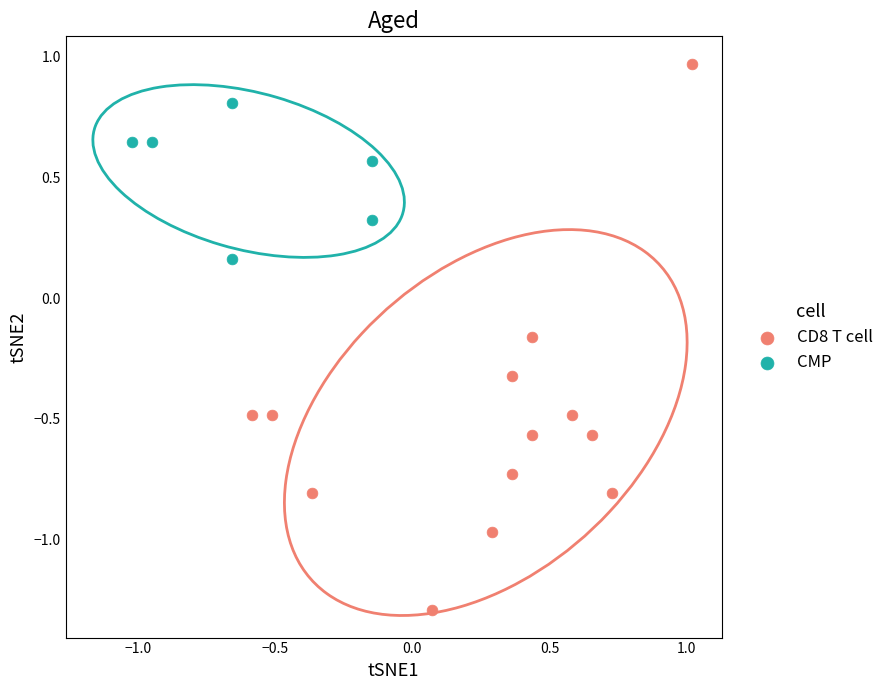

Which series reaches the maximum Y coordinate?

CD8 T cell